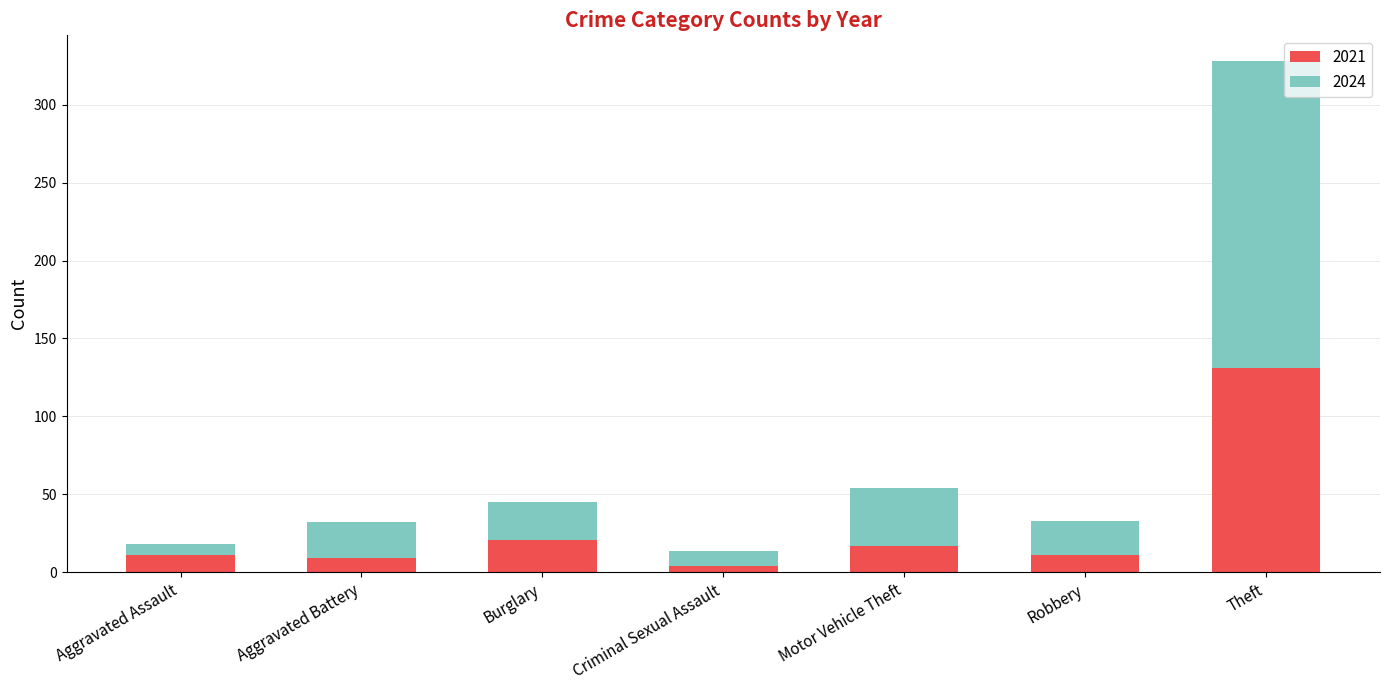

What are all the series names shown in the legend?

2021, 2024